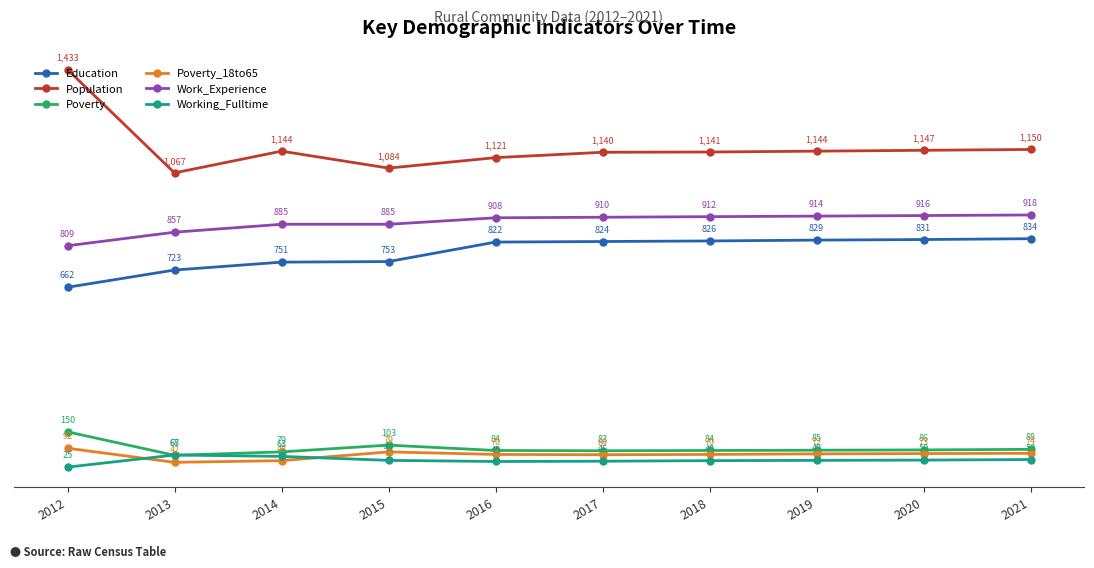

How many categories are shown in the chart?

10